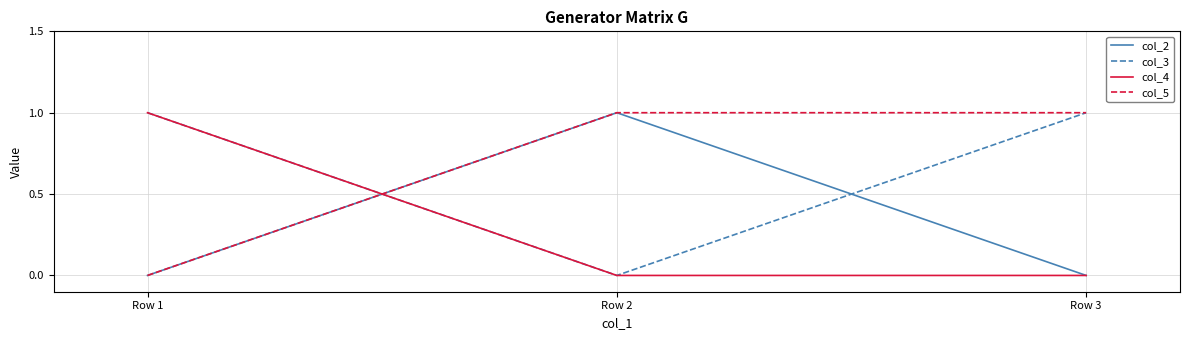

At how many categories does at least one series exceed 0?

3